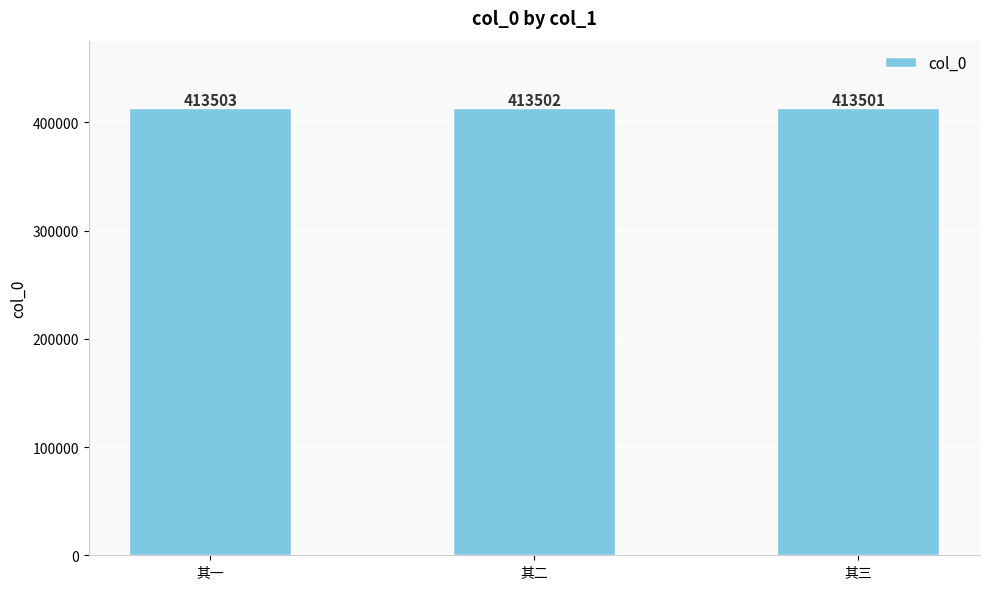

Between 其二 and 其三, which is larger?

其二